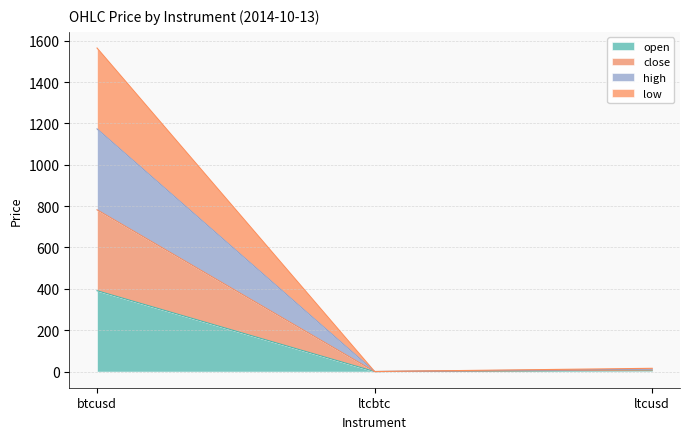

What is the average value of the open series?

131.6